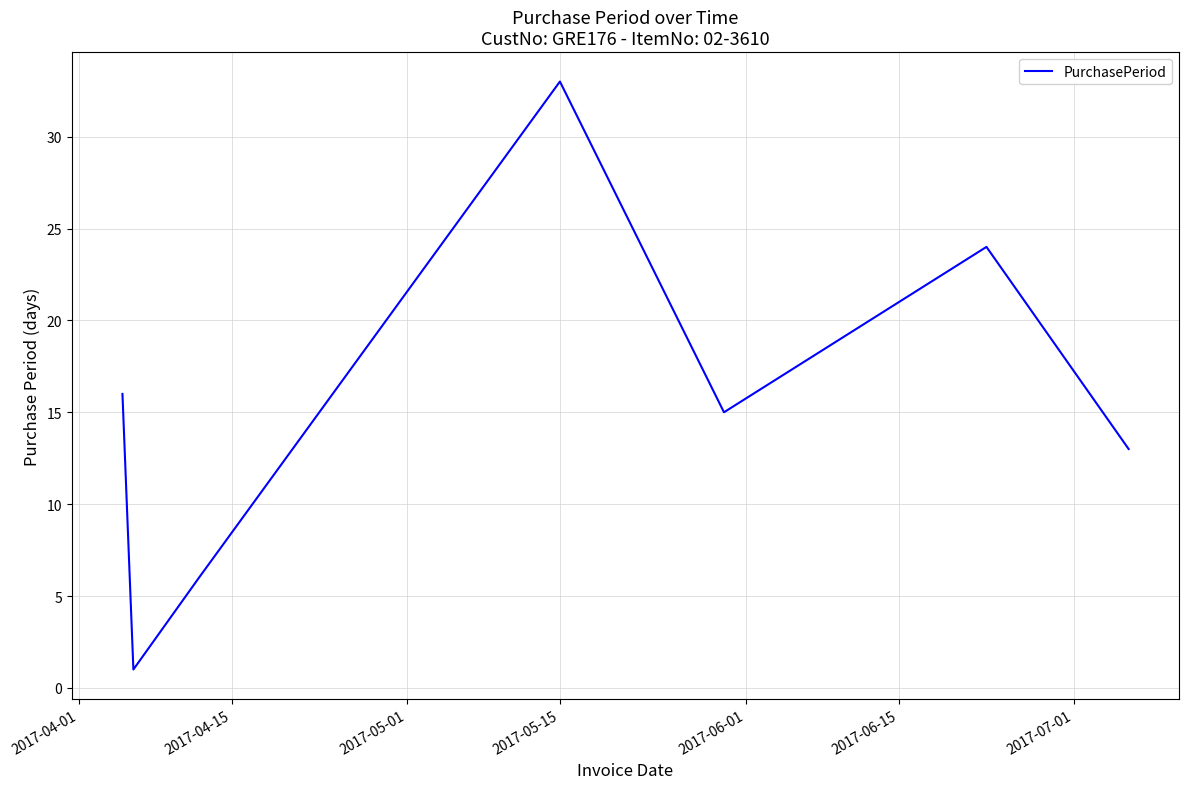

What is the difference between the second highest and second lowest values?

18